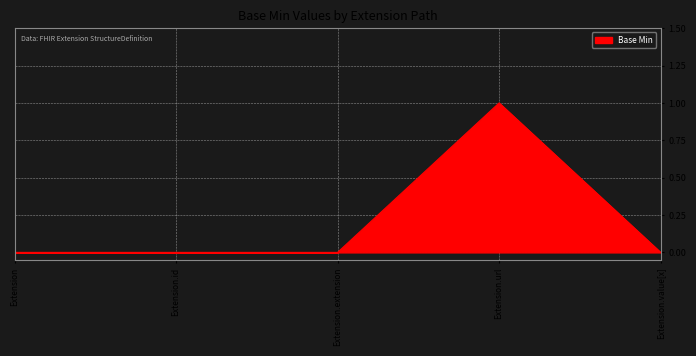

The chart shows a value of 0 at Extension.id. True or false?

True